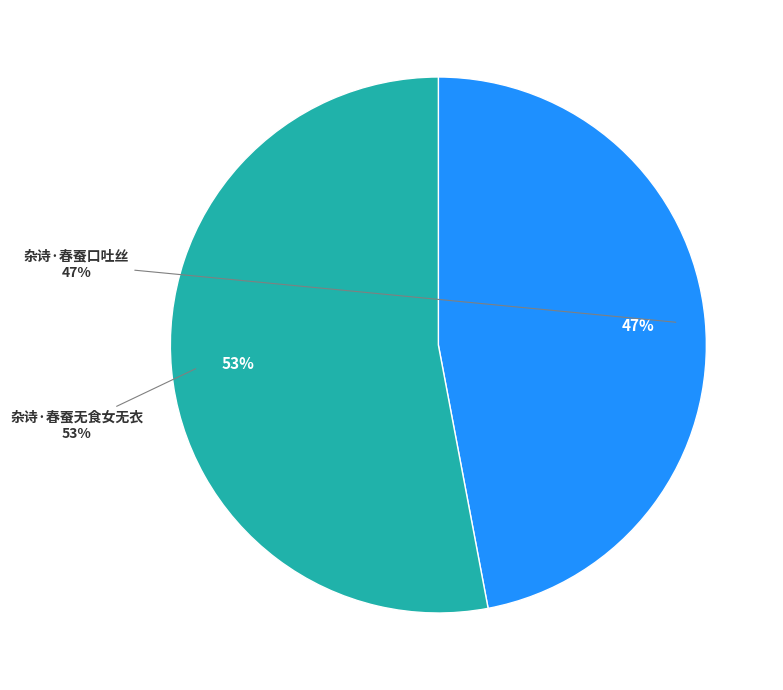

Approximately how many times larger is the value at 杂诗·春蚕口吐丝 compared to 杂诗·春蚕无食女无衣?

0.9